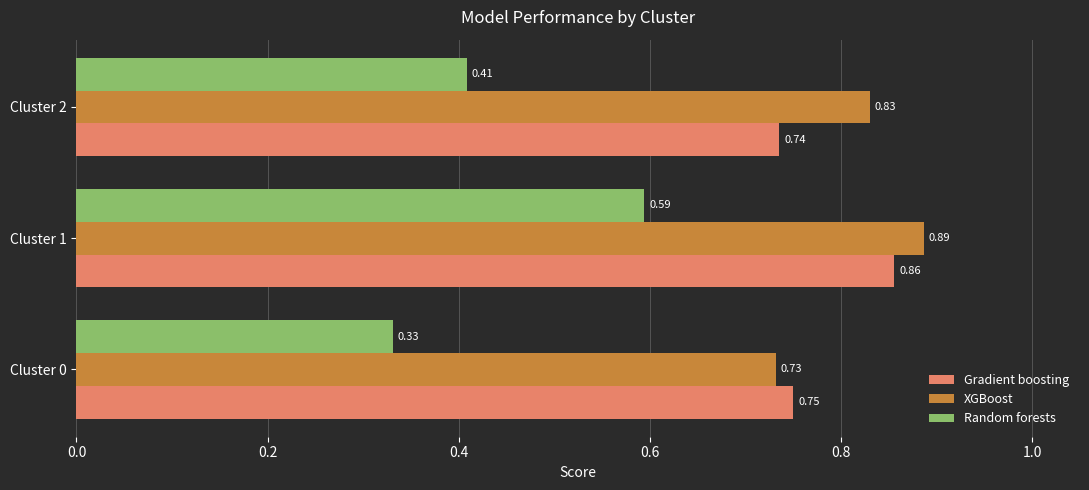

What are all the series names shown in the legend?

Gradient boosting, XGBoost, Random forests